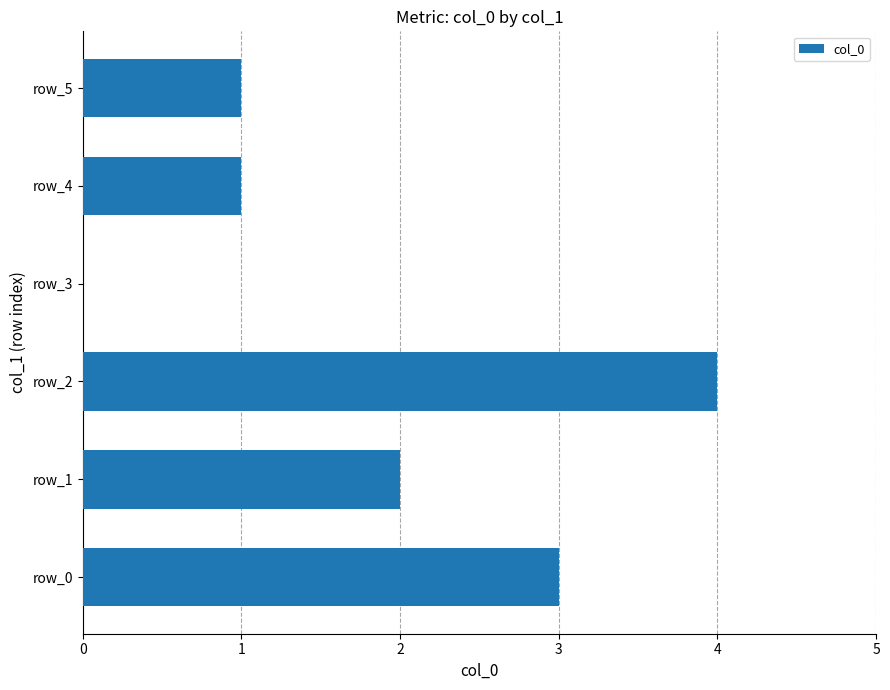

What is the greatest value displayed?

4